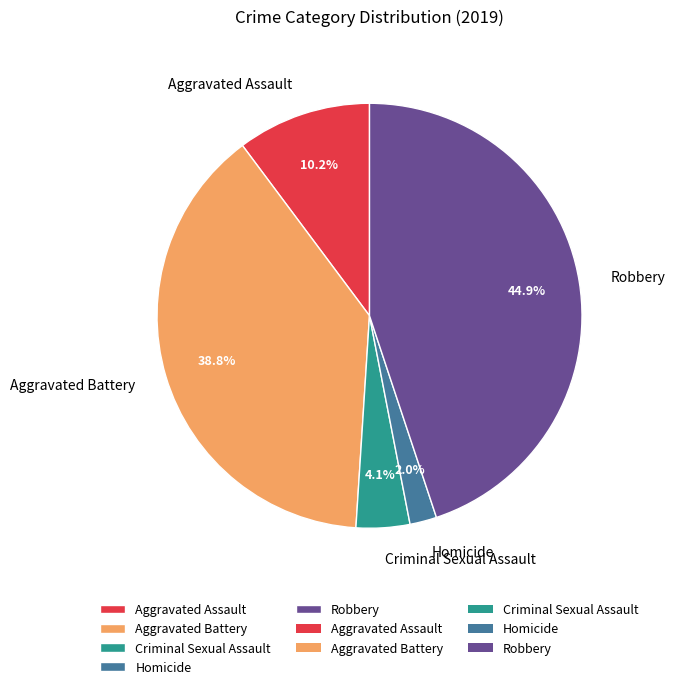

To the nearest percent, what is the average slice percentage?

20%